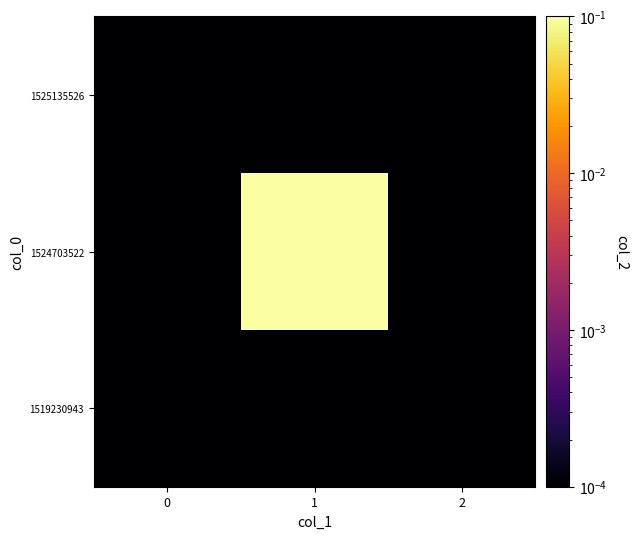

Which series has the largest range (max minus min)?

1524703522